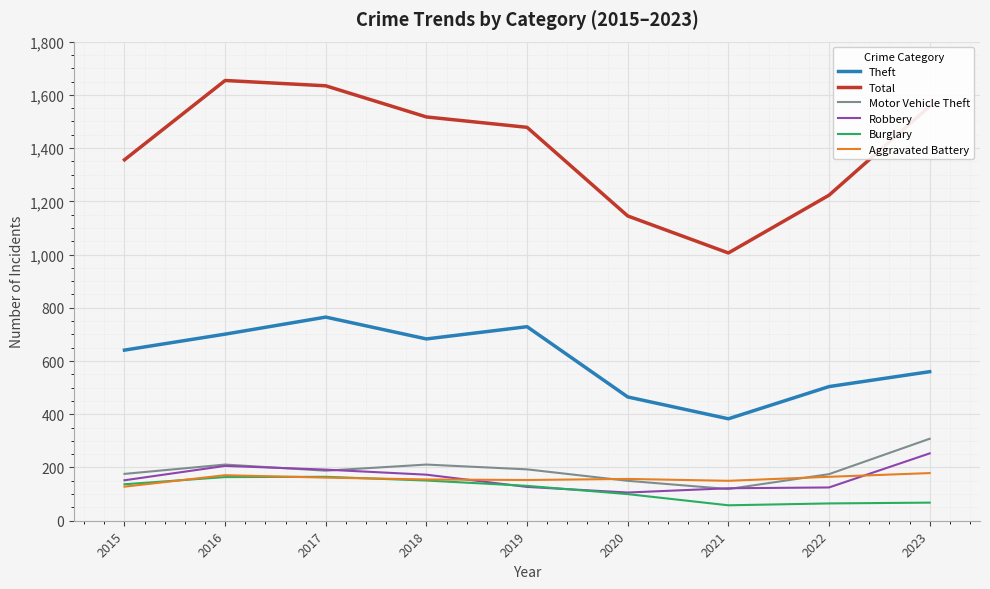

True or false: Motor Vehicle Theft and Theft intersect in this chart.

False